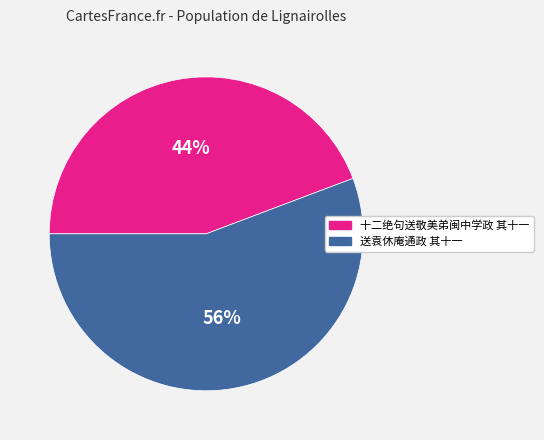

Between 十二绝句送敬美弟闽中学政 其十一 and 送袁休庵通政 其十一, which is larger?

送袁休庵通政 其十一